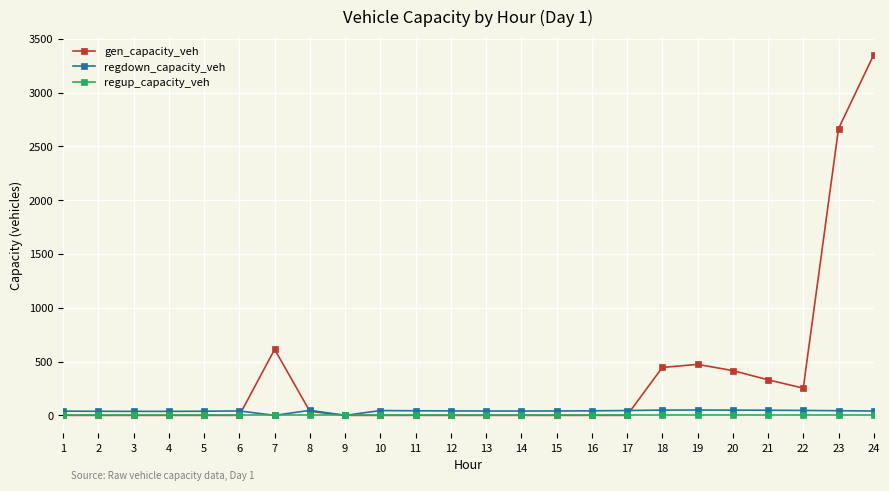

Is it true that regup_capacity_veh equals 0.0 at 9?

True